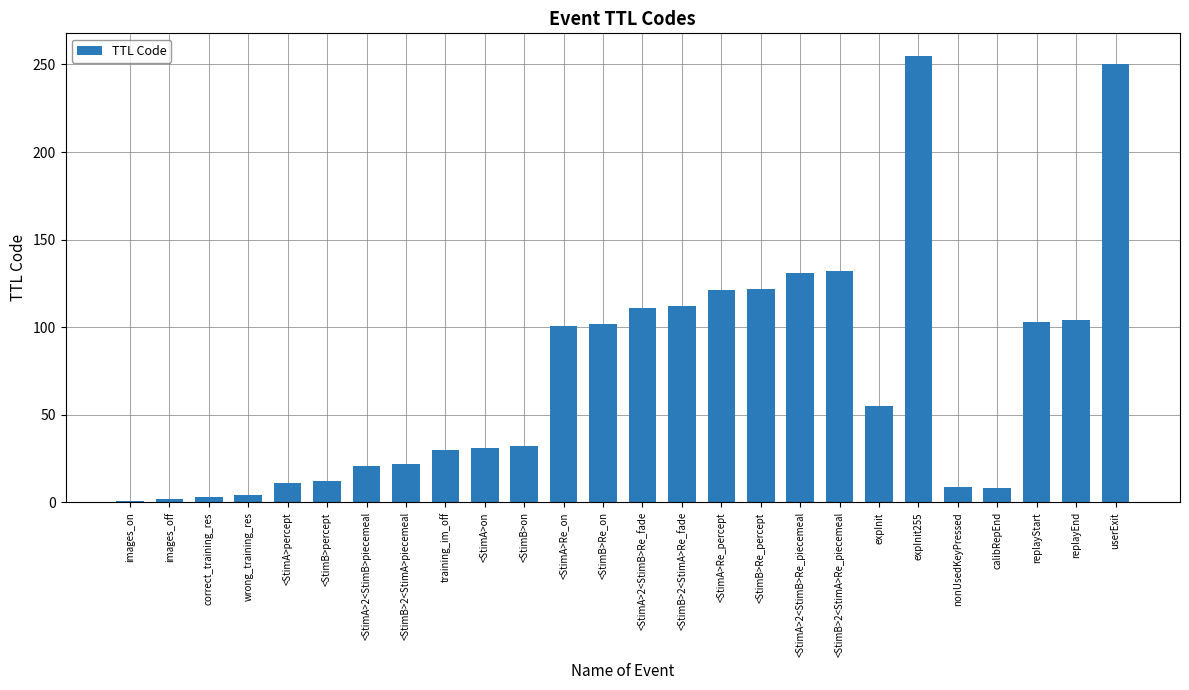

What position from the left is <StimA>Re_percept?

16